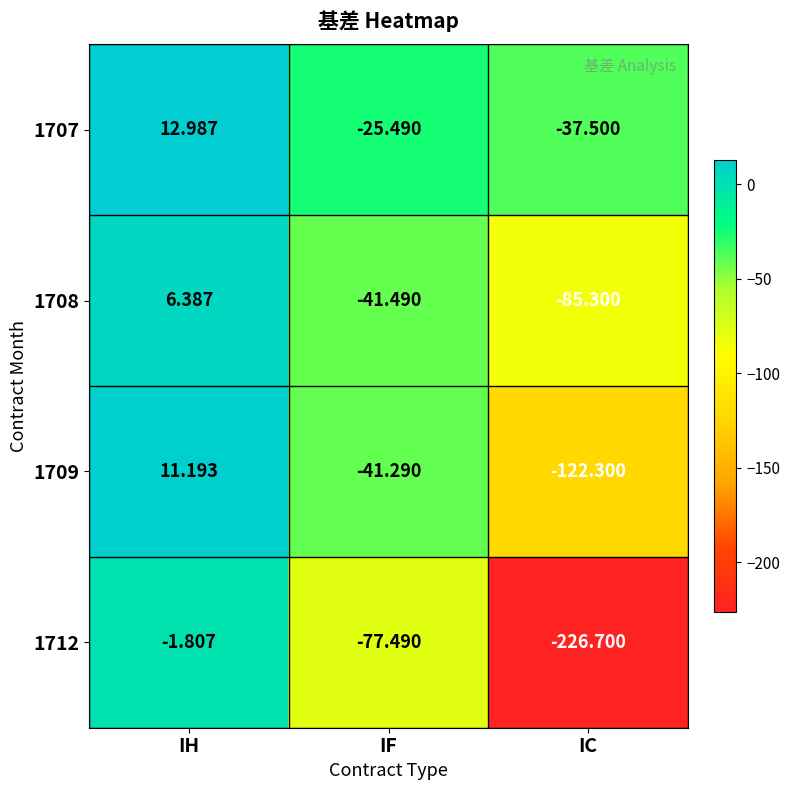

How many data points in 1707 are less than -25?

2